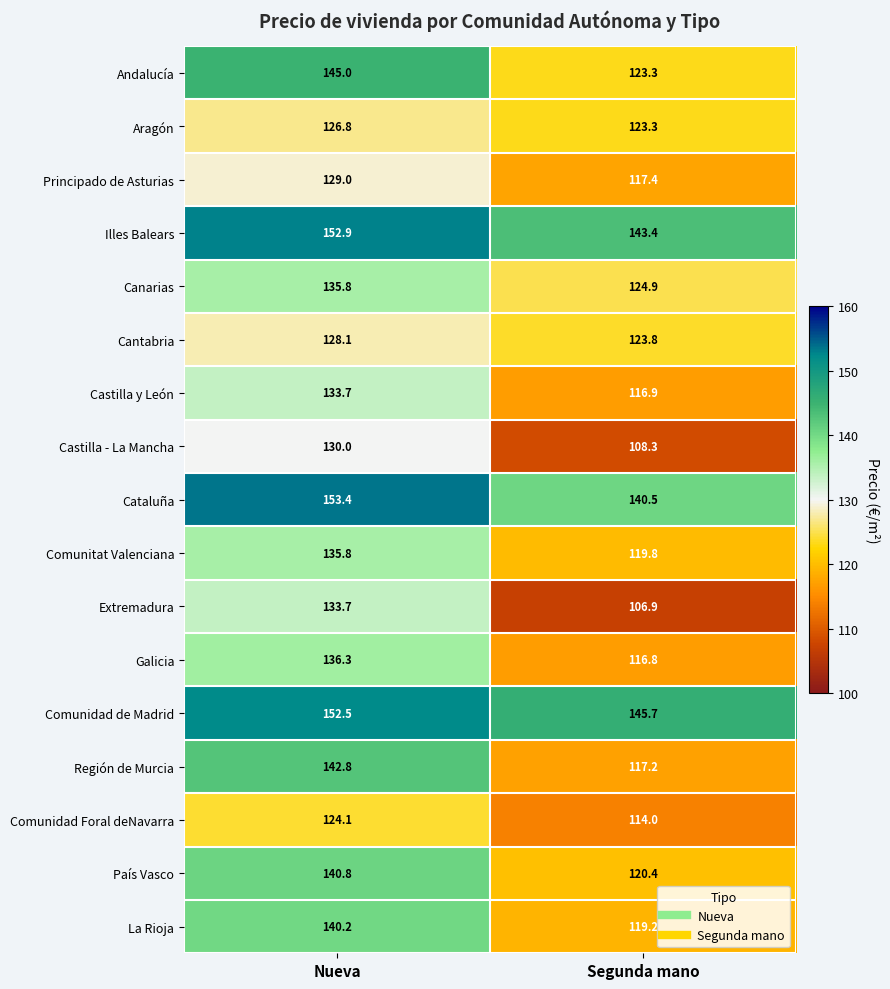

The value of Castilla y León at Segunda mano is 75.5. True or false?

False